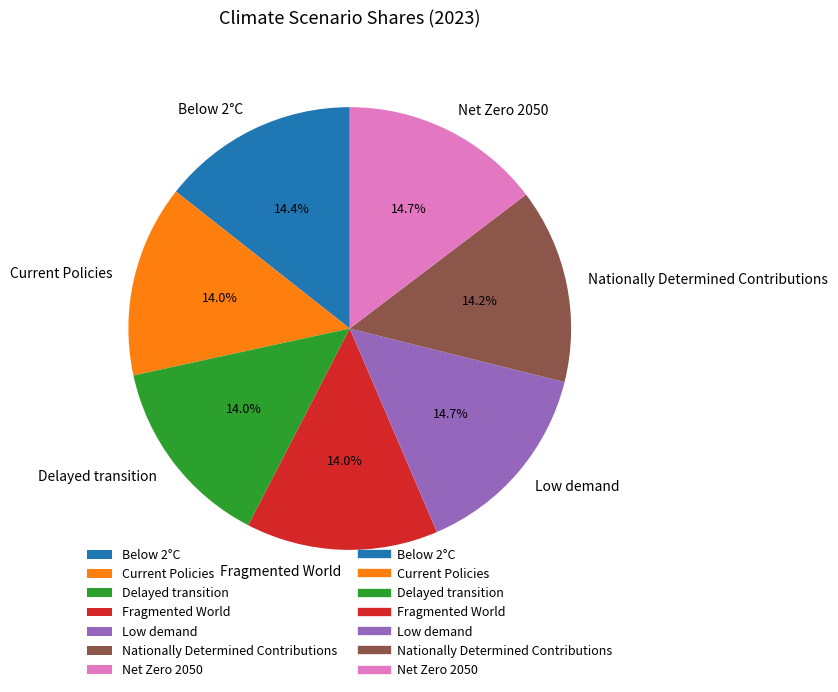

Is there any slice that represents more than half of the pie?

No